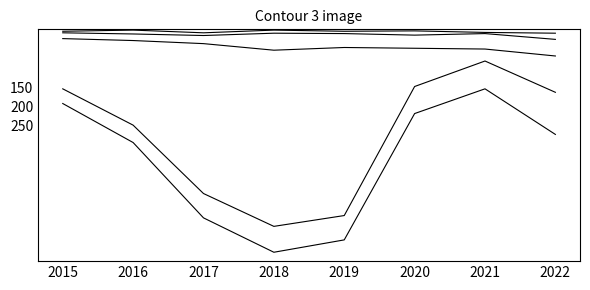

Does the chart have visible grid lines?

No